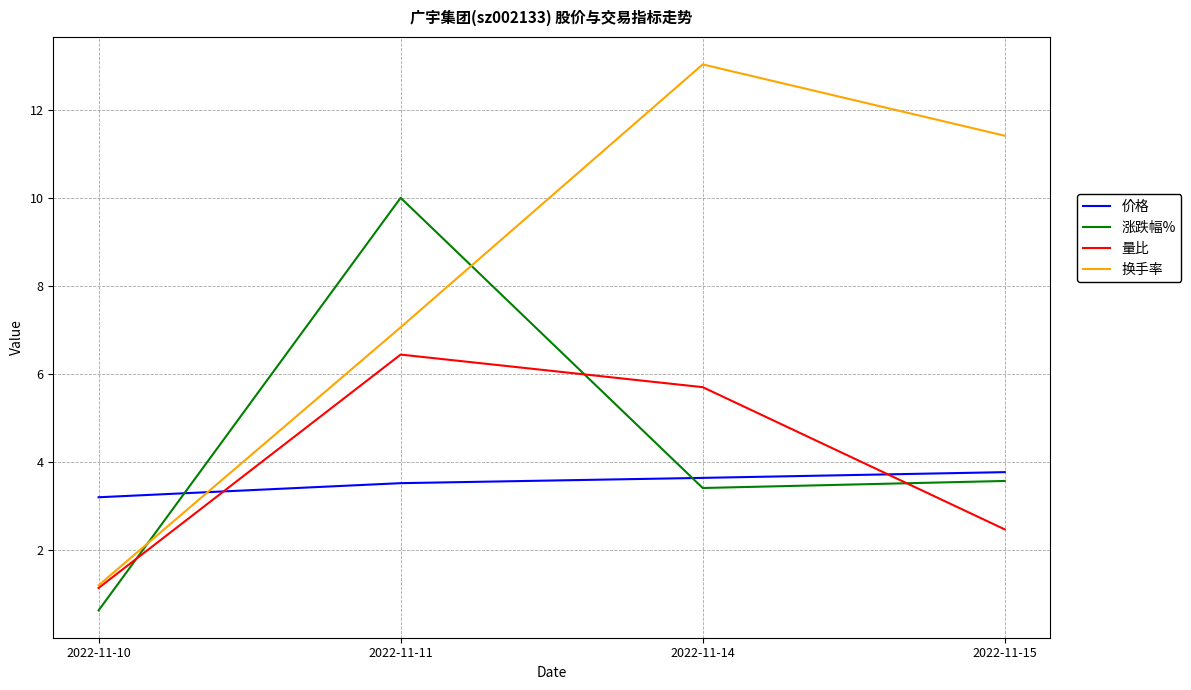

At 2022-11-15, list the series in order from smallest to largest.

量比, 涨跌幅%, 价格, 换手率